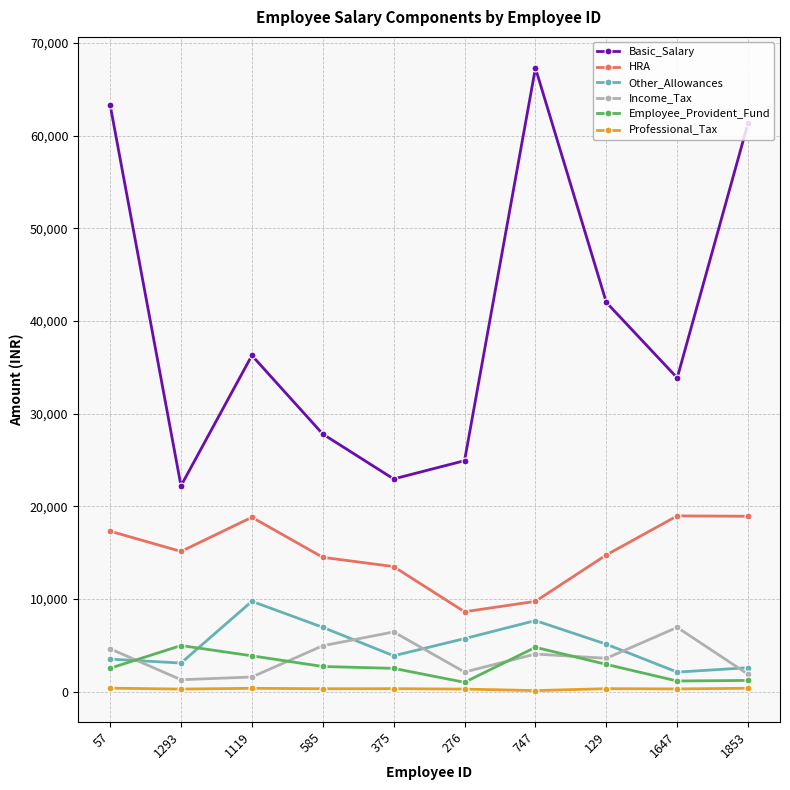

What is the maximum value shown in the chart?

67280